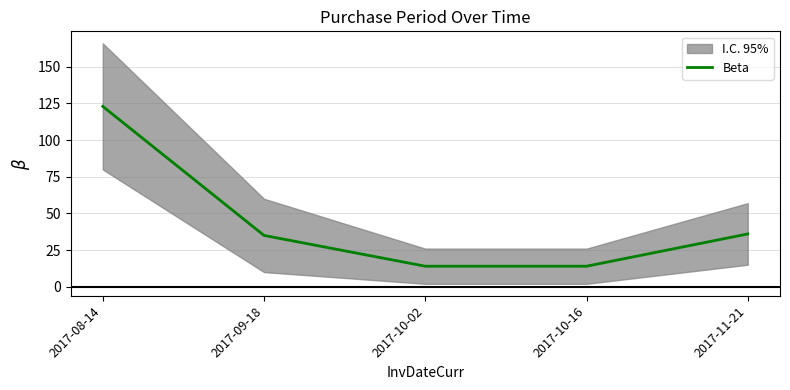

Count the number of values greater than 35.

2